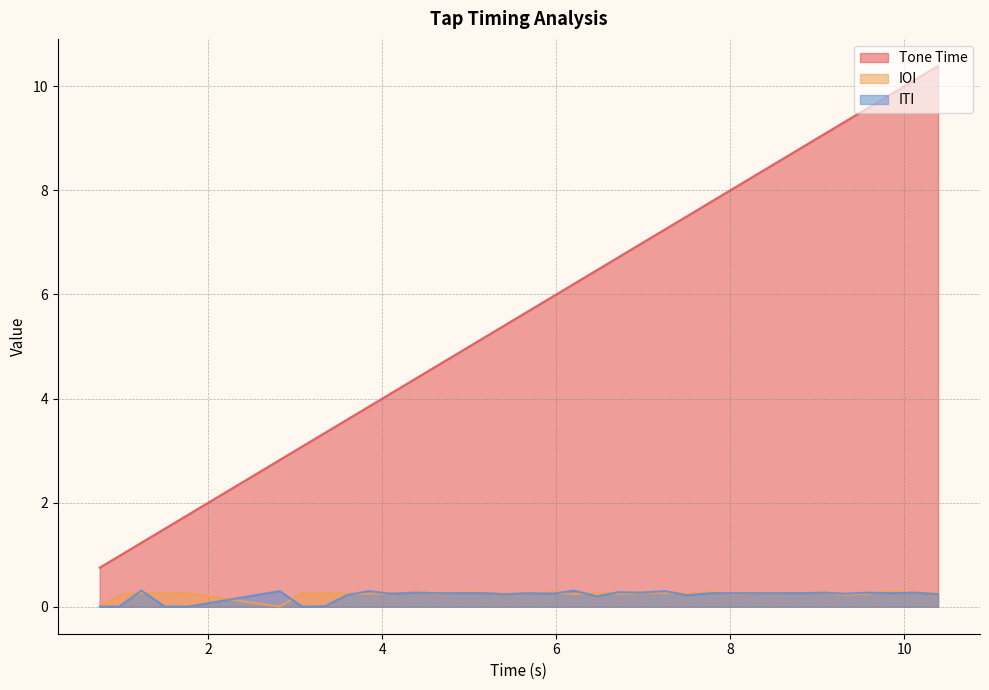

Count the number of categories in the chart.

35